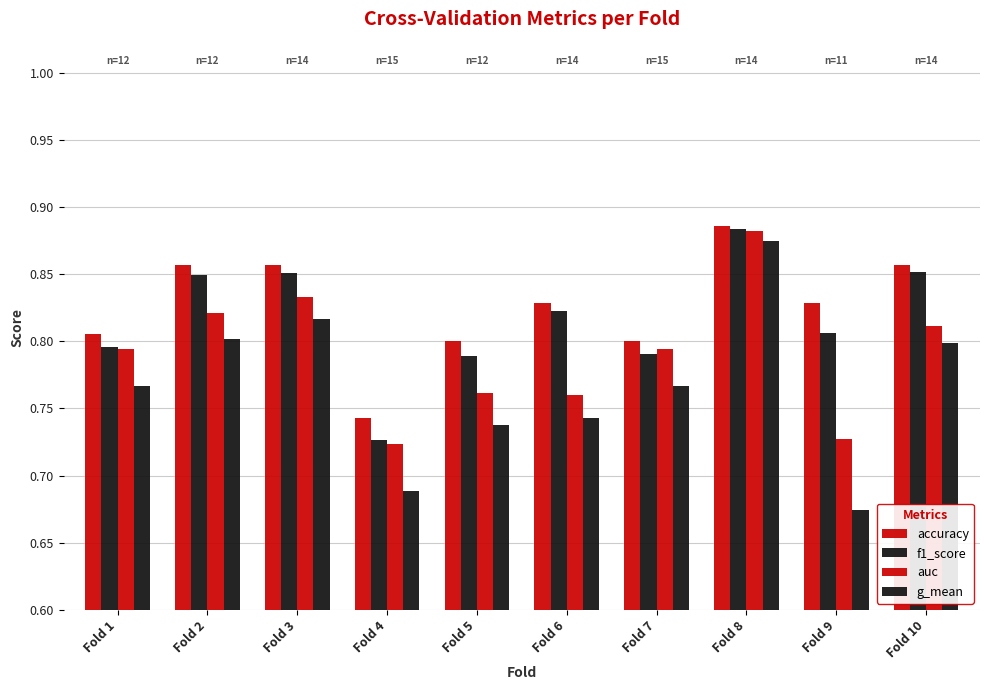

Does the chart contain stacked bars?

No